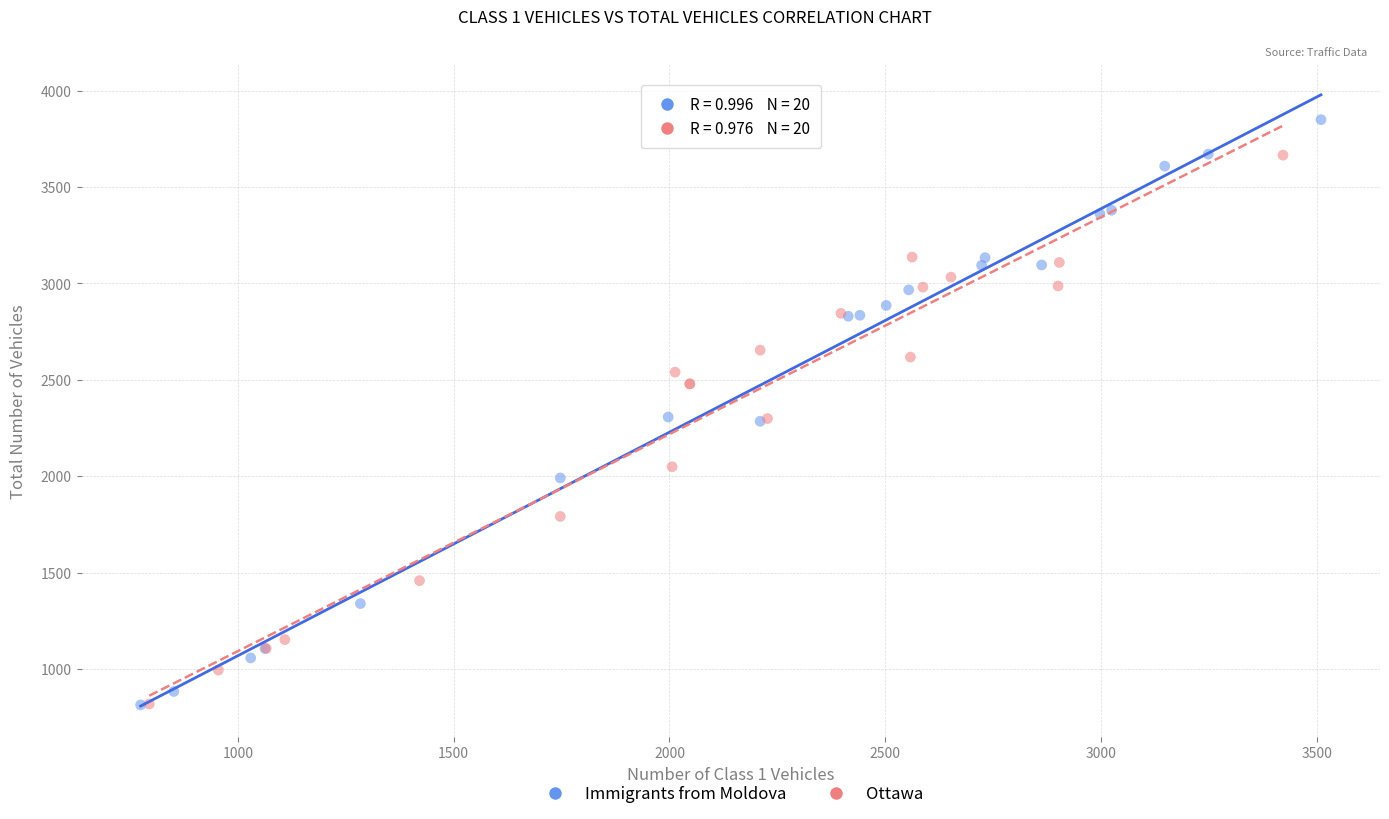

Which series has the widest spread of Y values?

Immigrants from Moldova